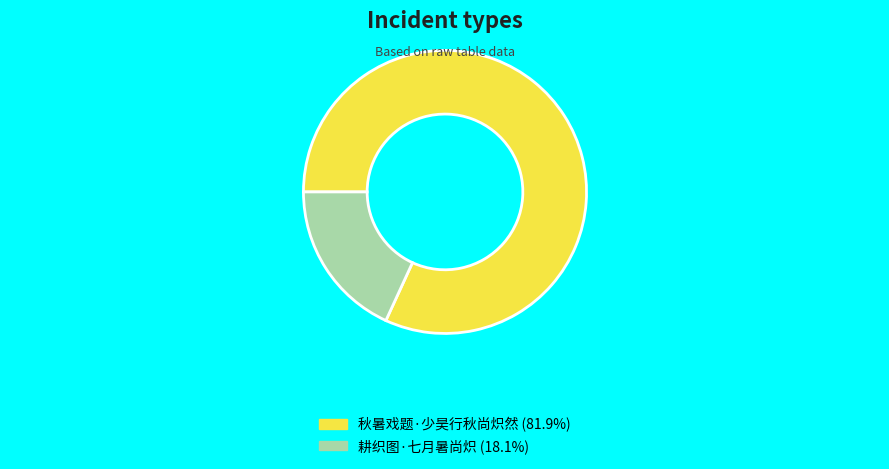

Approximately how many times larger is the value at 秋暑戏题·少昊行秋尚炽然 compared to 耕织图·七月暑尚炽?

4.5